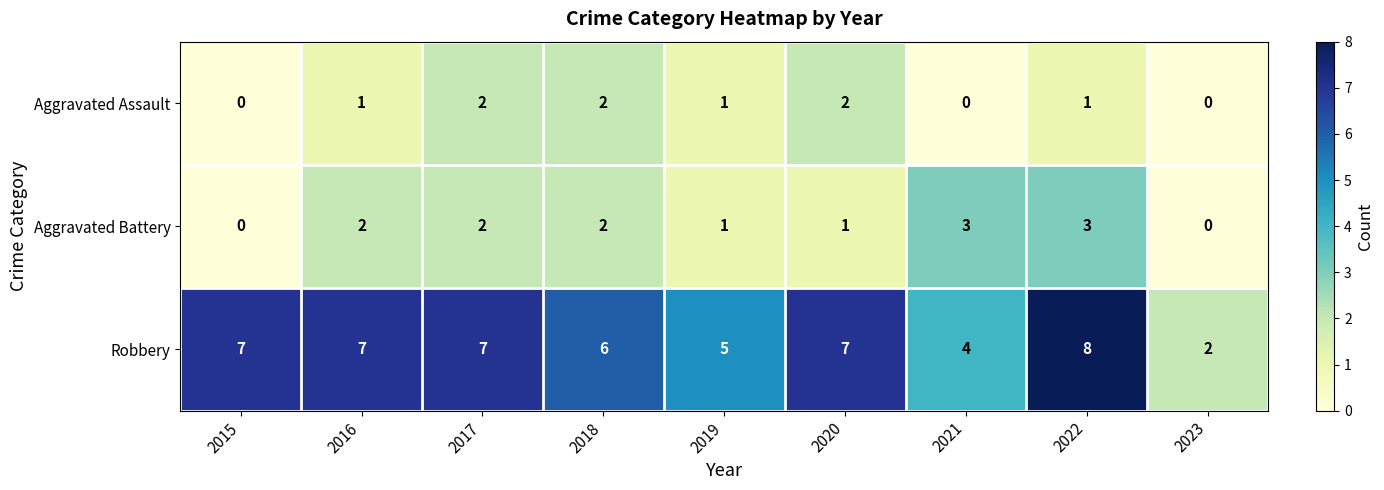

The value of Aggravated Assault at 2016 is 1. True or false?

True